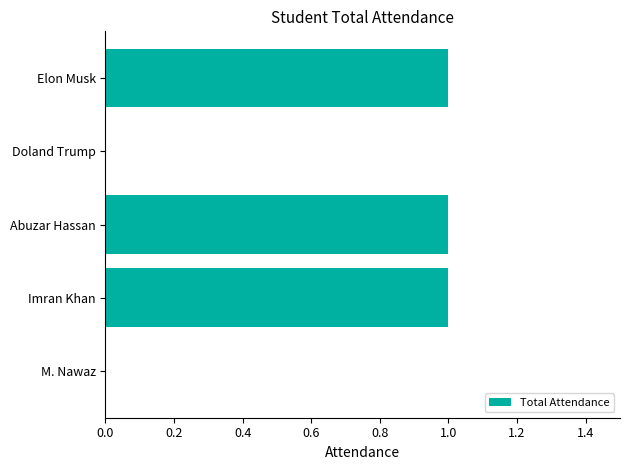

Which has a higher value, Doland Trump or Imran Khan?

Imran Khan